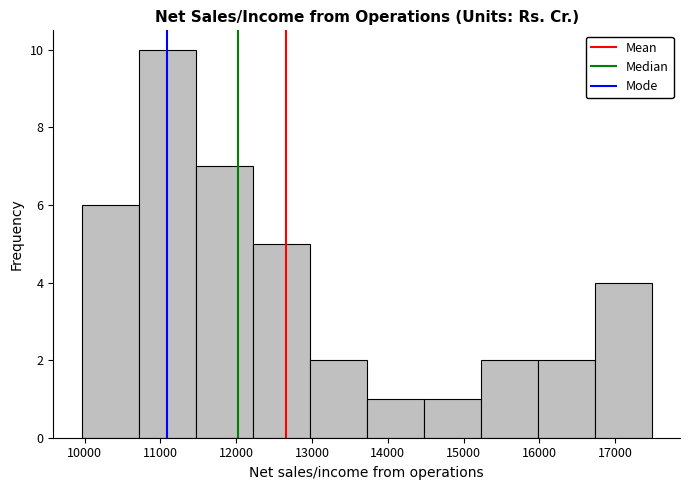

Reading left to right, transcribe this chart: for each bar, give the range it covers on the x-axis and its height. Neither the bar edges nor the heights are printed on the chart, so give them approximately, as read against the axes.

10000 to 10700: 6
10700 to 11500: 10
11500 to 12200: 7
12200 to 13000: 5
13000 to 13700: 2
13700 to 14500: 1
14500 to 15200: 1
15200 to 16000: 2
16000 to 16700: 2
16700 to 17500: 4